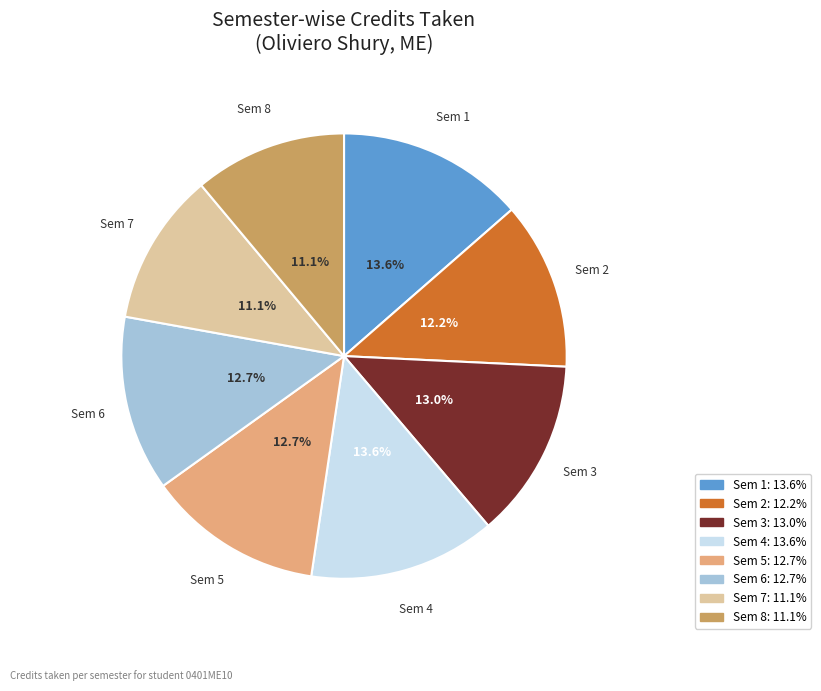

Is Sem 7 the majority of the pie?

No